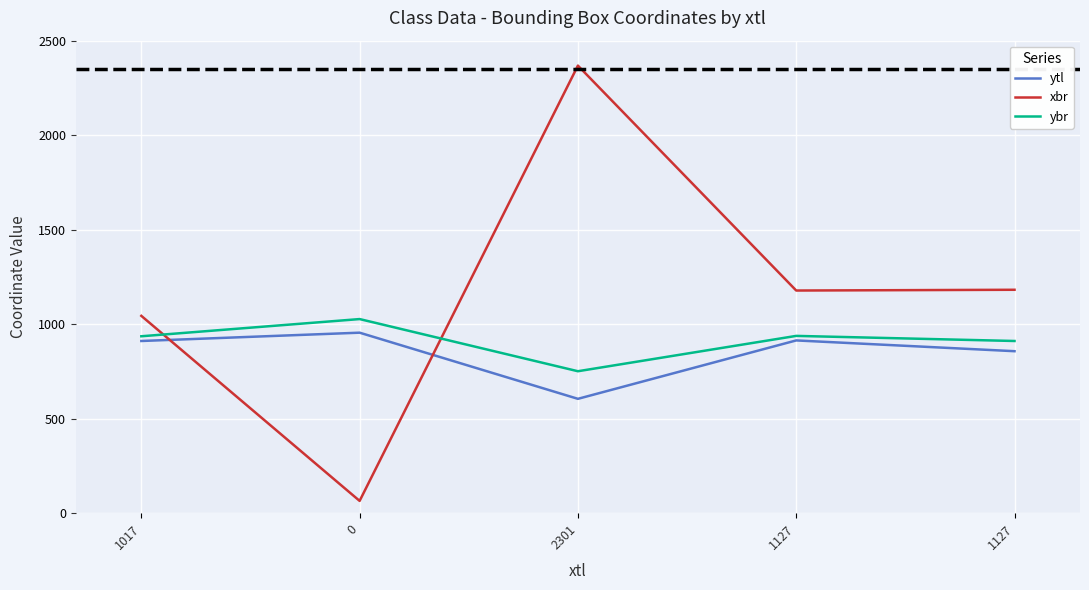

How many series are shown in this chart?

3